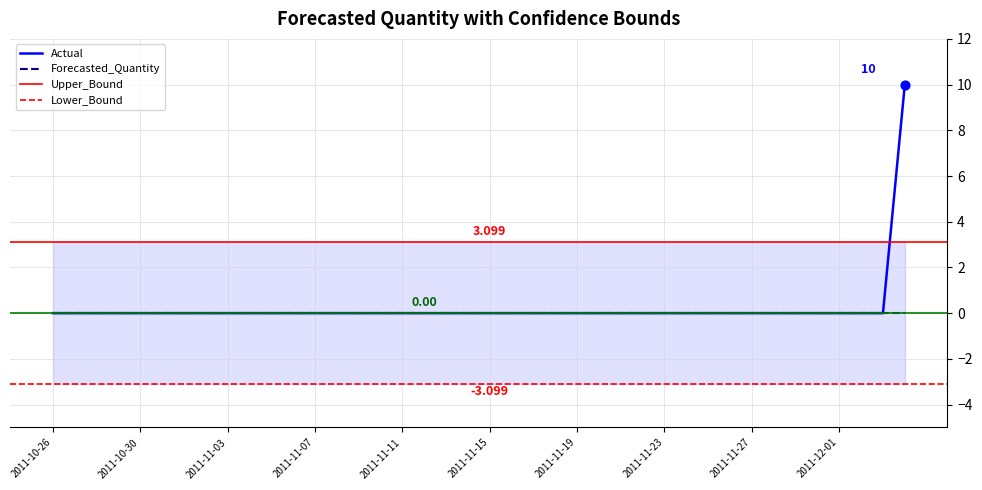

Which series has the widest spread of Y values?

Actual